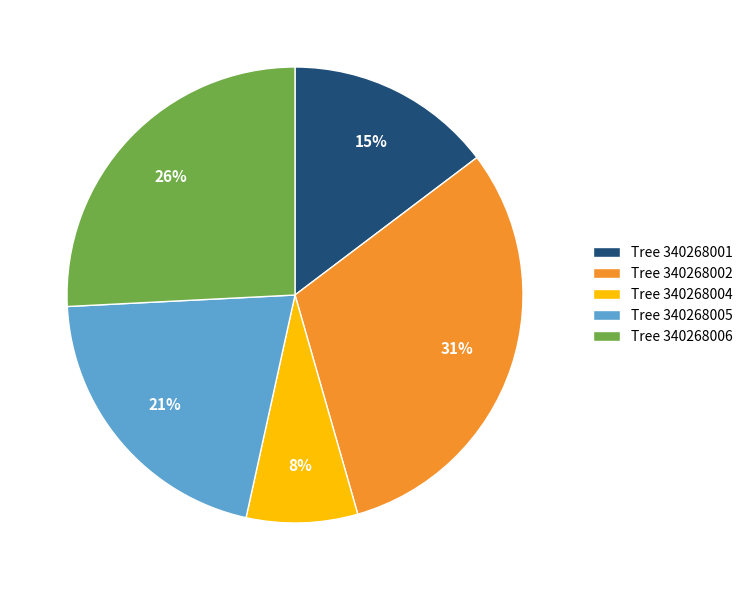

Is Tree 340268005 the majority of the pie?

No